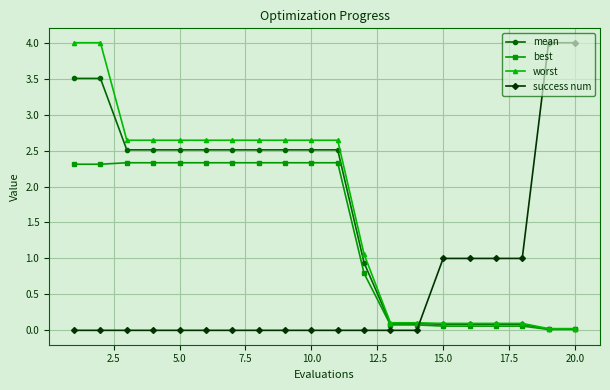

After their last crossing, which series has the higher values: mean or success num?

success num